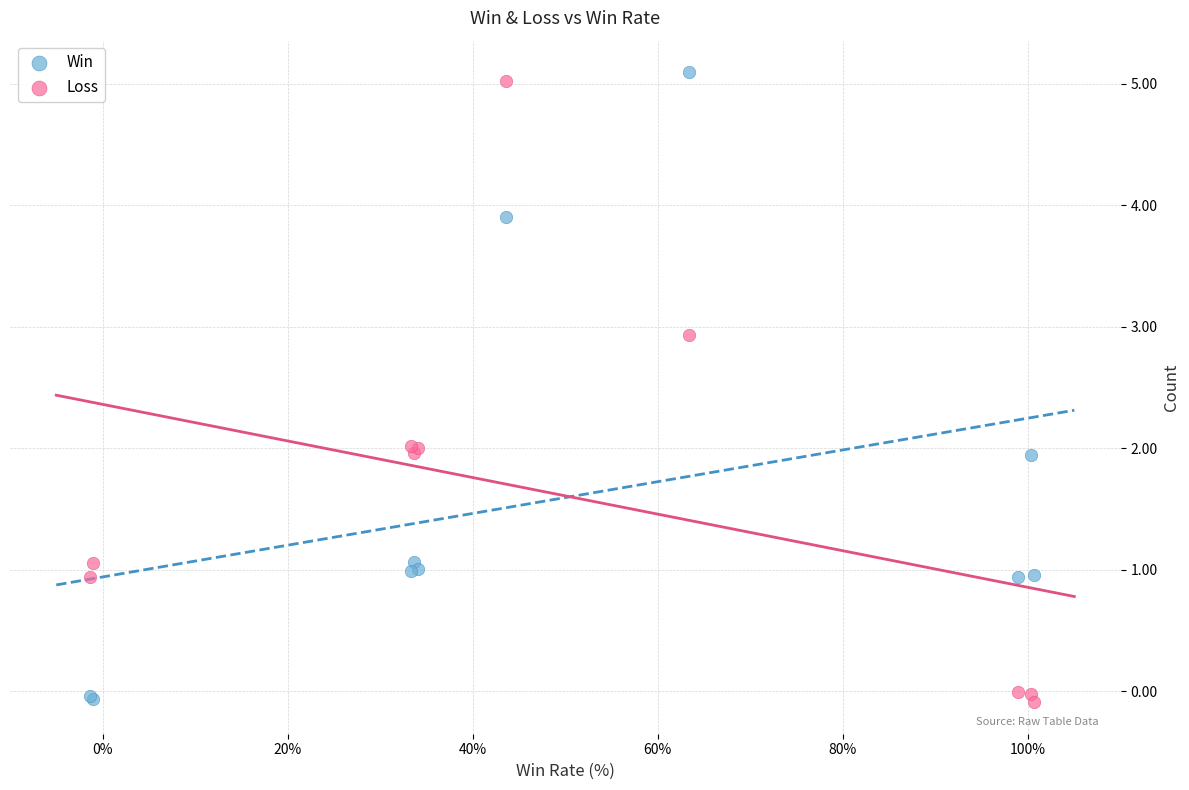

What is the X range (max minus min) for the scatter plot?

101.9